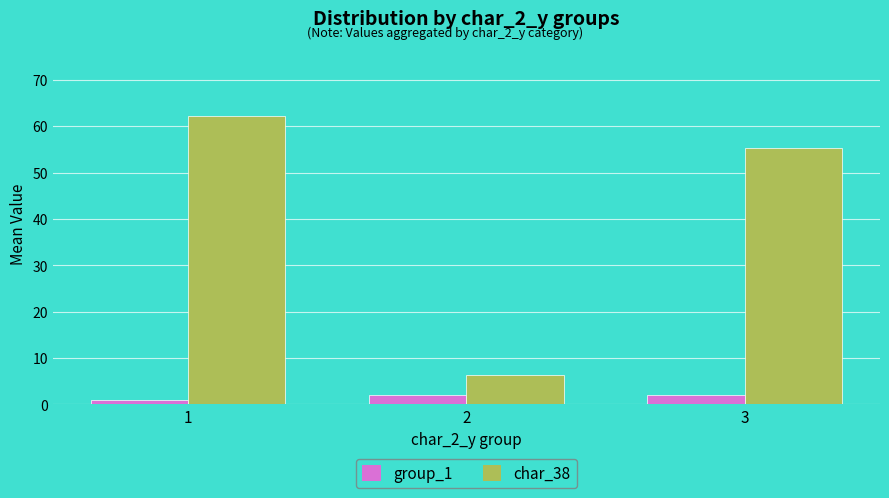

What is the sum of the group_1 values at 2 and 1?

3.0